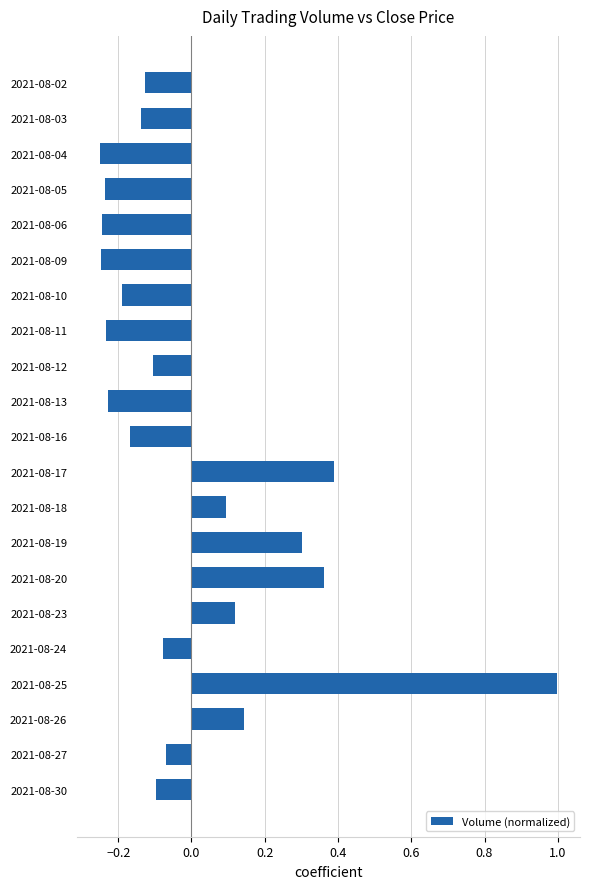

What is the change in value from 2021-08-24 to 2021-08-26?

+0.2